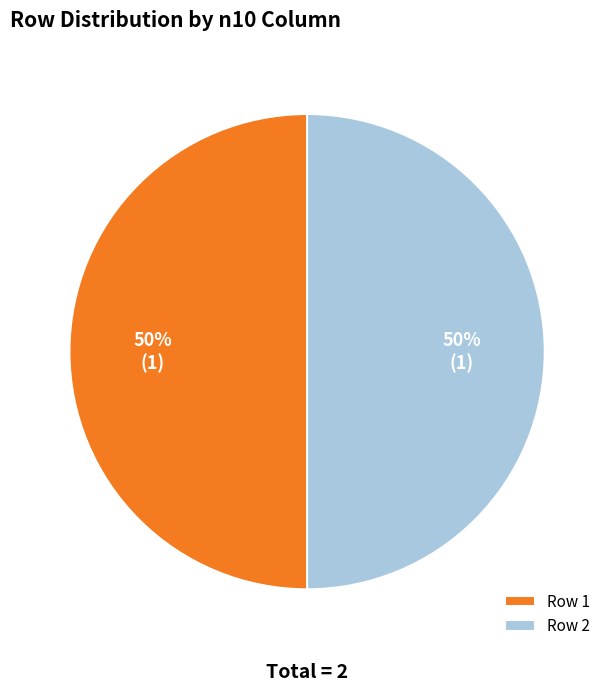

To the nearest percent, what portion does Row 1 represent?

50%